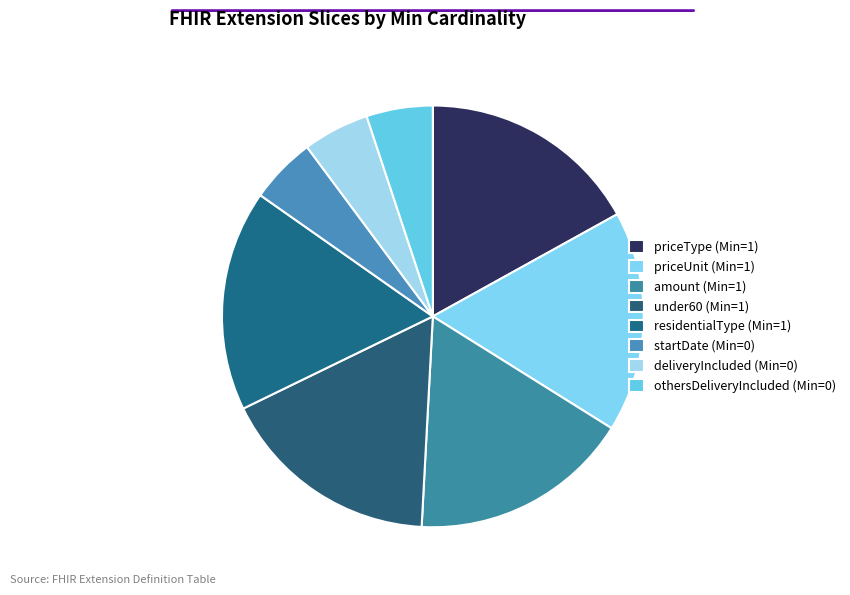

Count the number of slices in the pie.

8